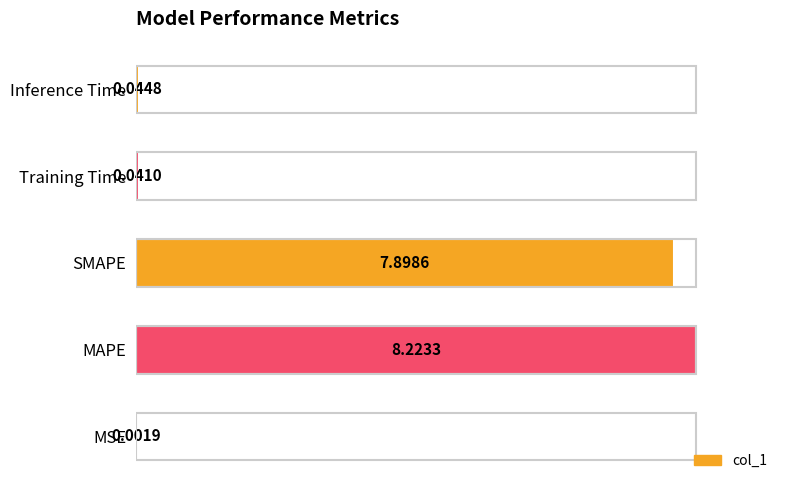

Which label corresponds to the largest value in the chart?

MAPE